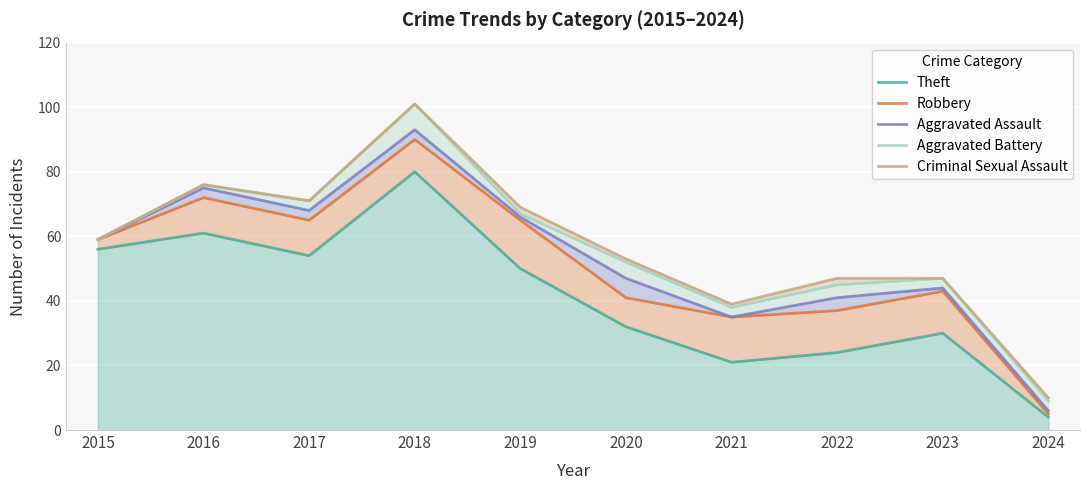

Is the value of Robbery at 2020 greater than the value of Criminal Sexual Assault at 2023?

No